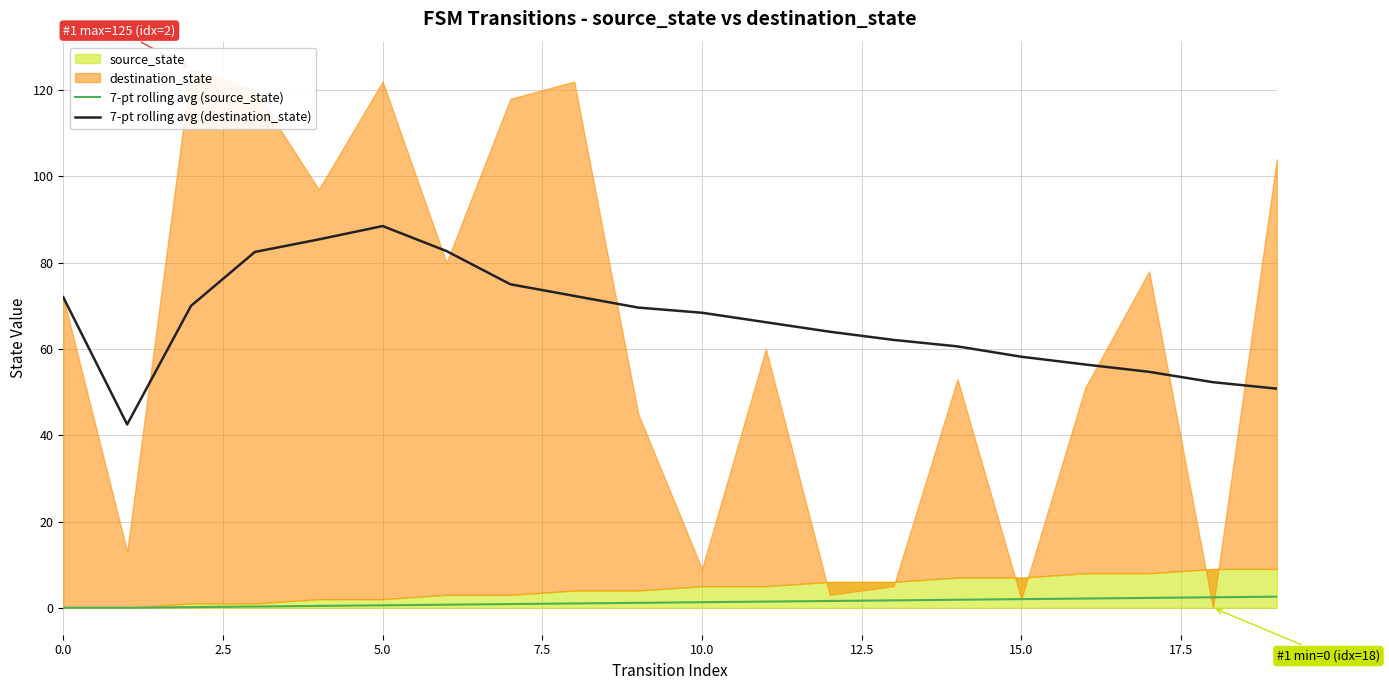

What is the minimum value for 7-pt rolling avg (destination_state)?

42.5